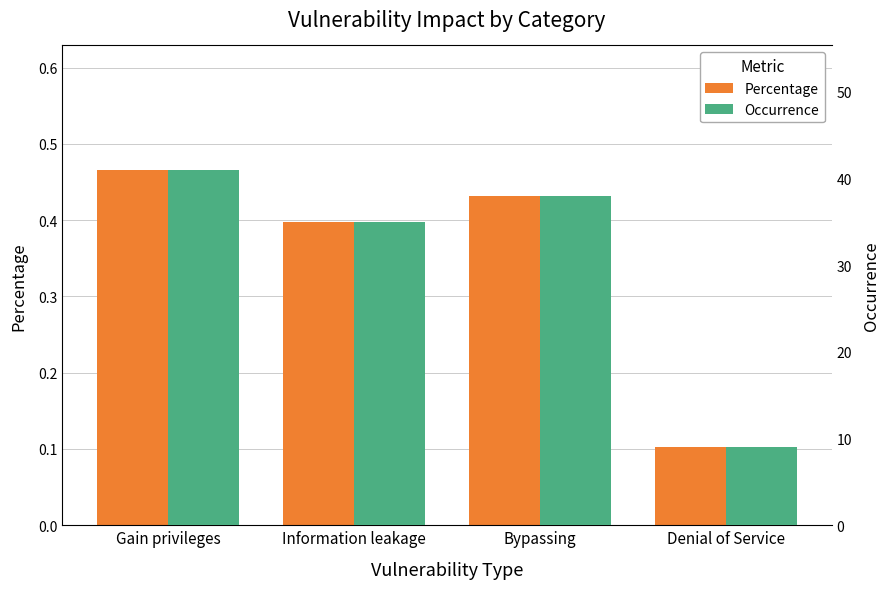

What is the label of the 1st bar from the left?

Gain privileges